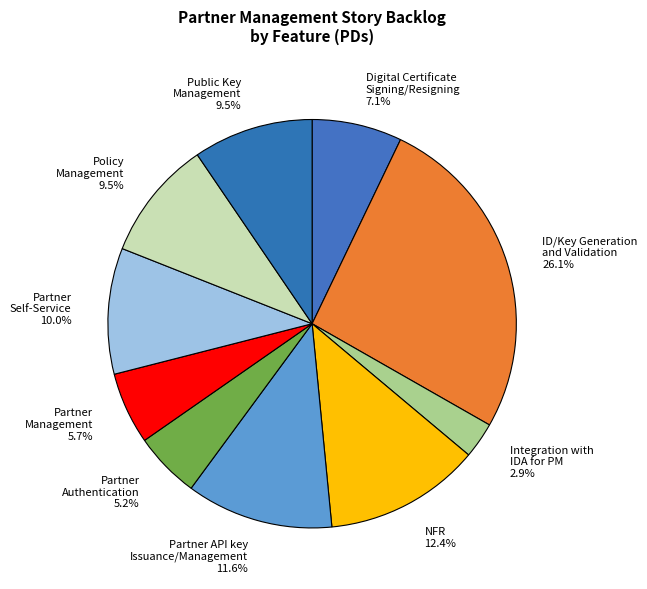

The Partner
Management slice represents 1% of the pie. True or false?

False